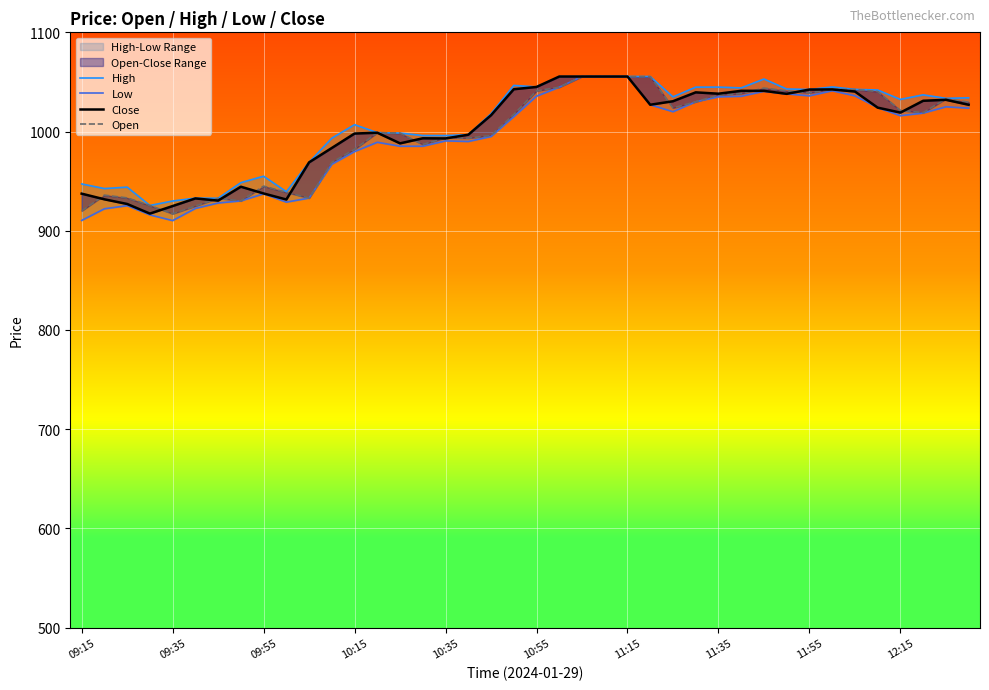

At 11, list the series in order from largest to smallest.

High, Close, Open, Low